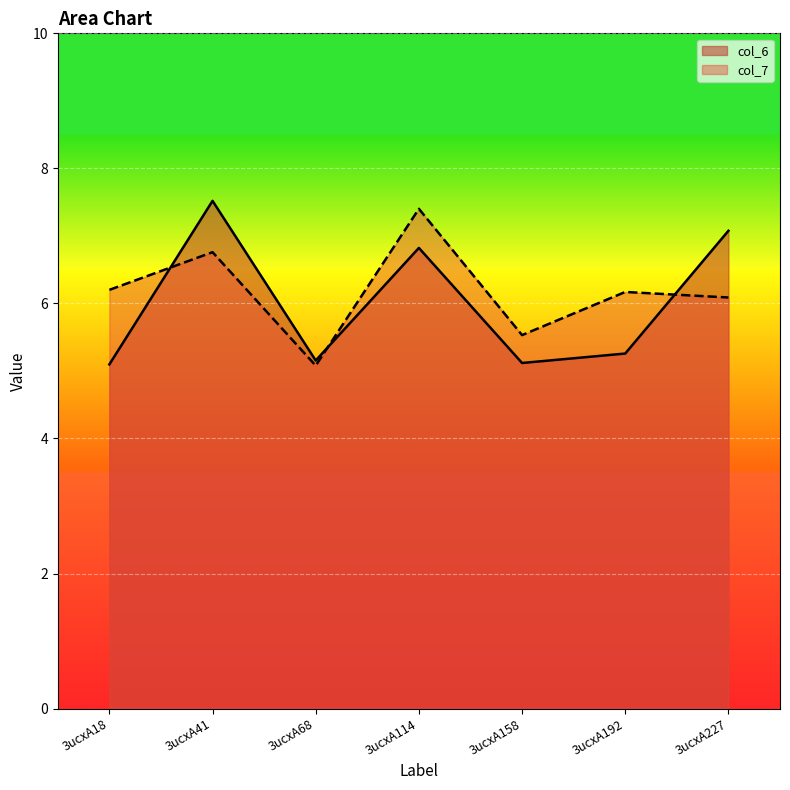

What is the maximum value shown in the chart?

7.5